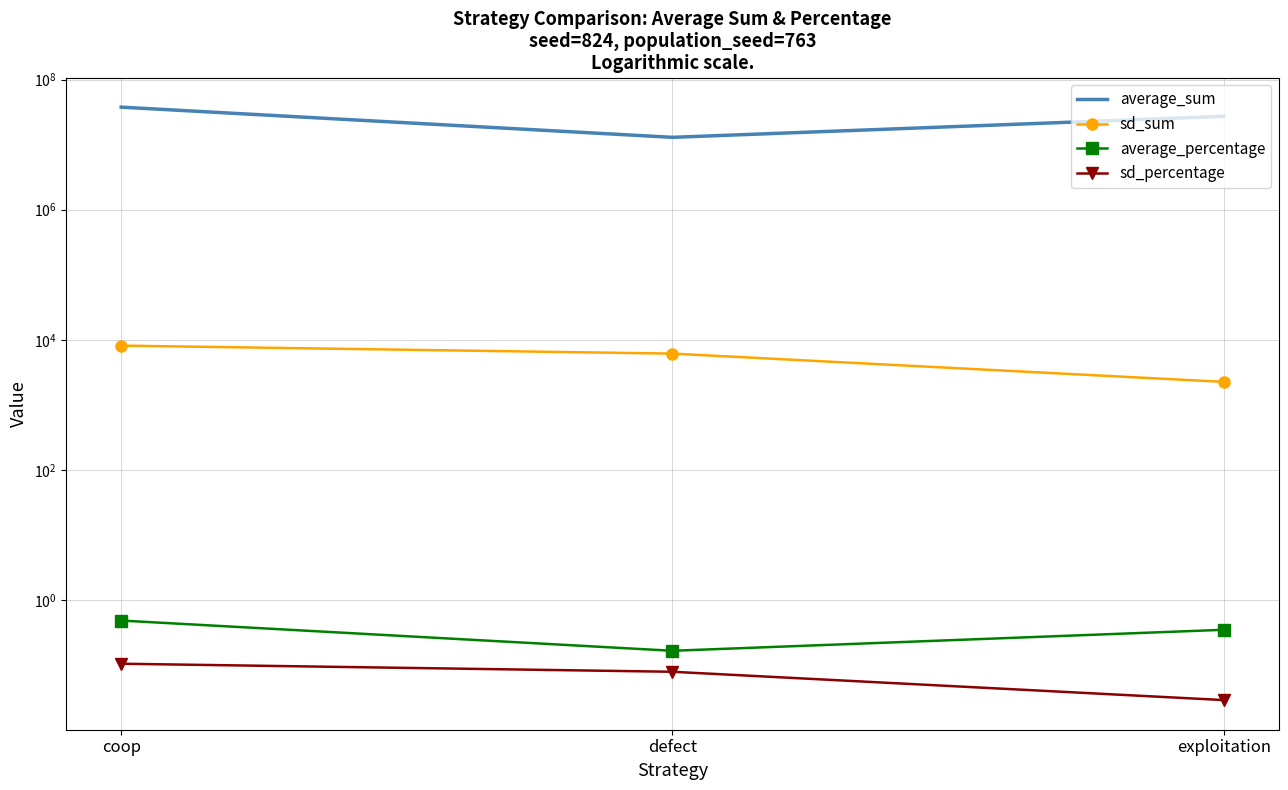

How many average_percentage values are between 0 and 1?

3